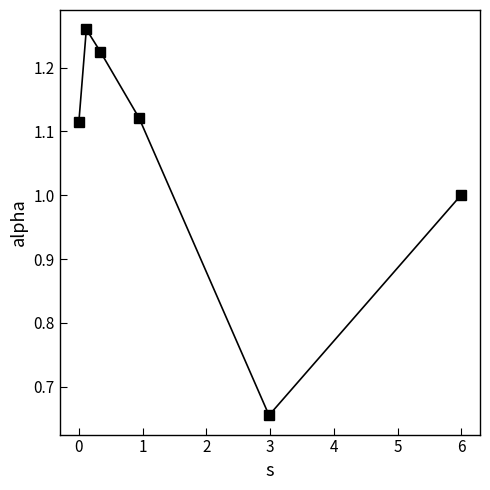

How many interior local valleys (lower than both neighbors) does the data have?

1